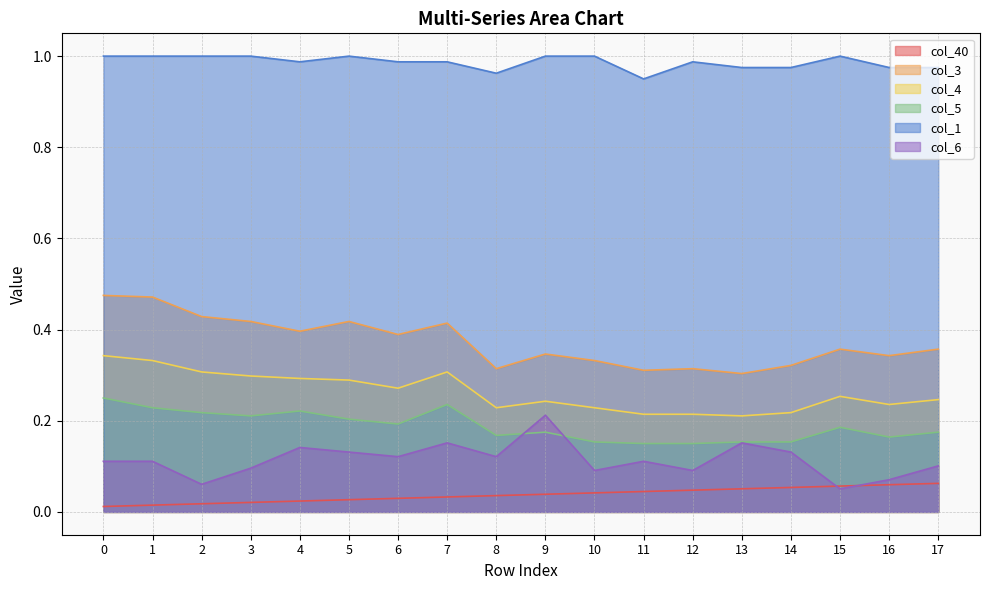

Rank the series at 13 from highest to lowest value.

col_1, col_3, col_4, col_5, col_6, col_40